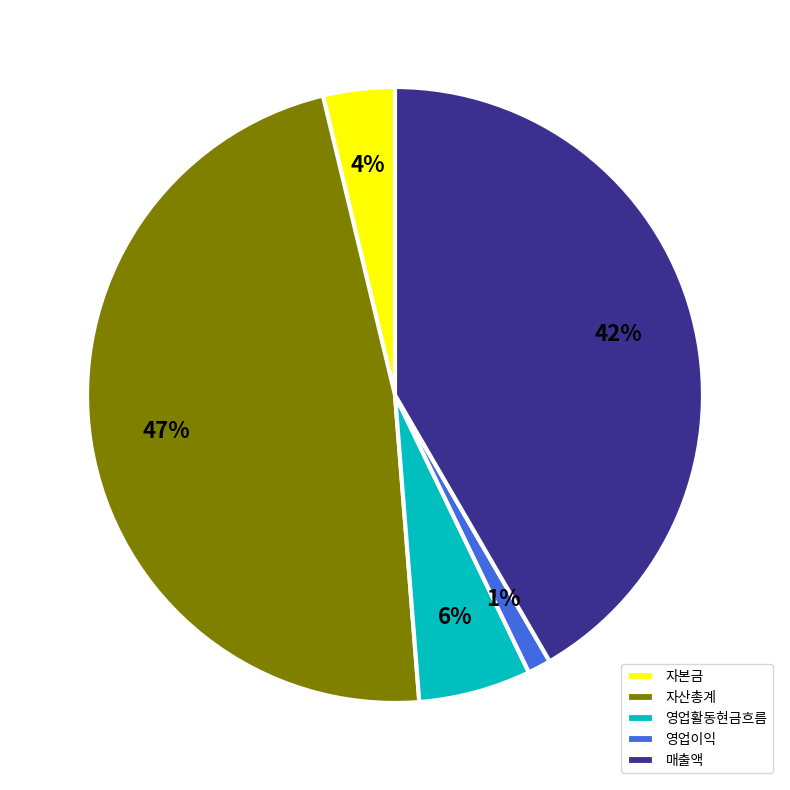

True or false: 매출액 accounts for 53% of the total.

False